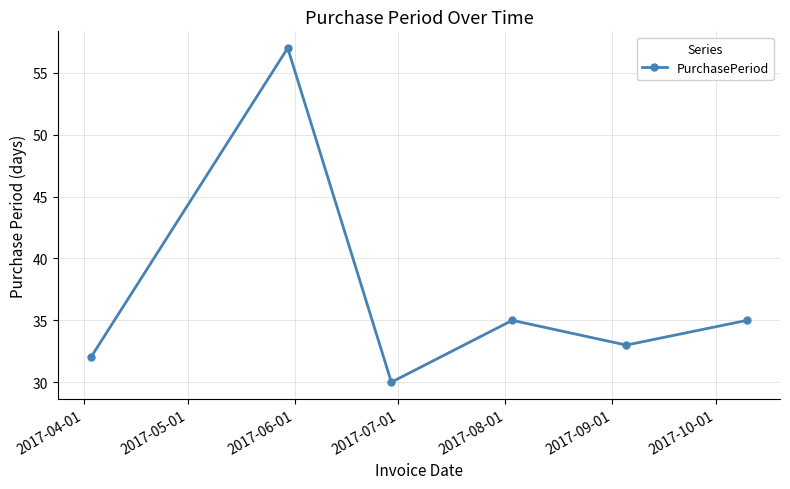

How many interior local peaks (higher than both neighbors) does the data have?

2